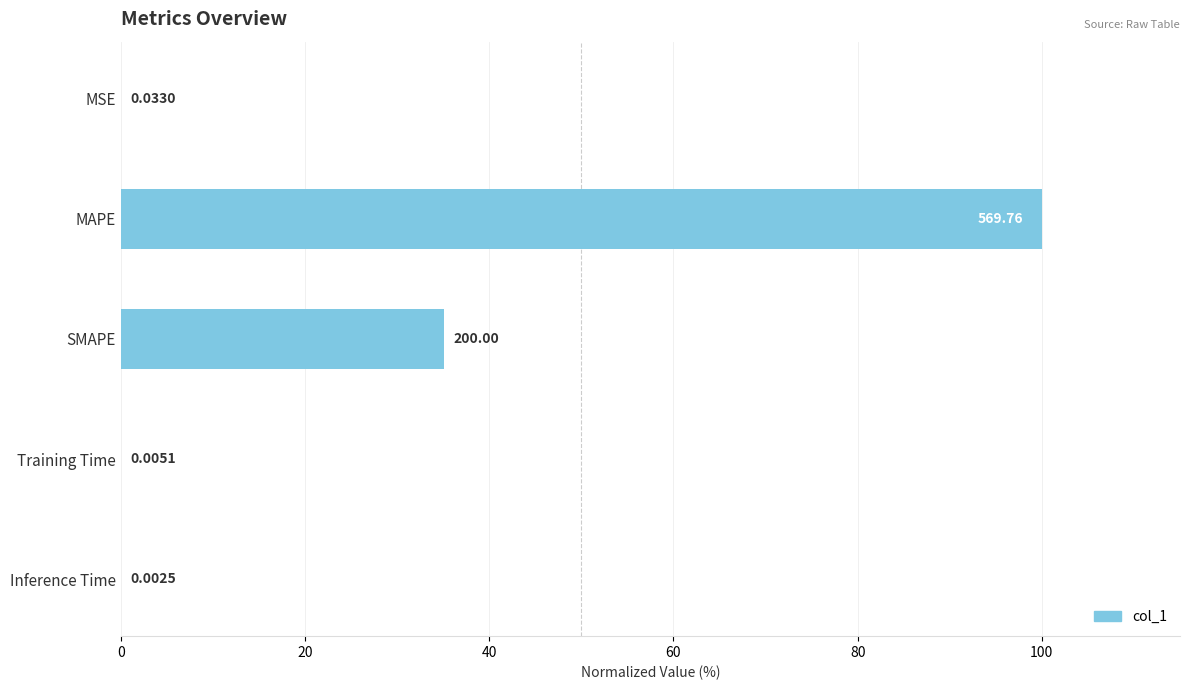

Where is the data nearest to the value 50?

SMAPE